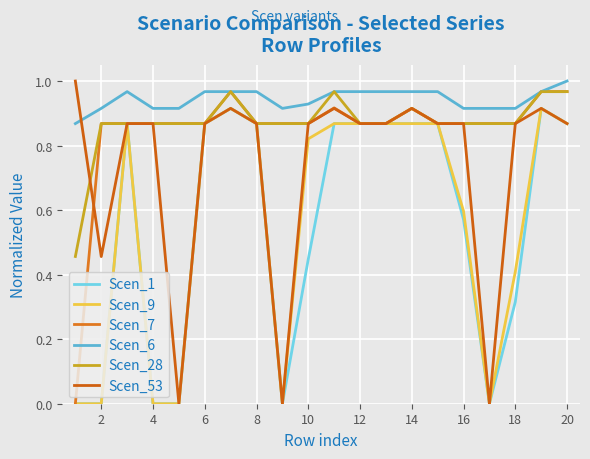

True or false: Scen_1 and Scen_6 intersect in this chart.

False